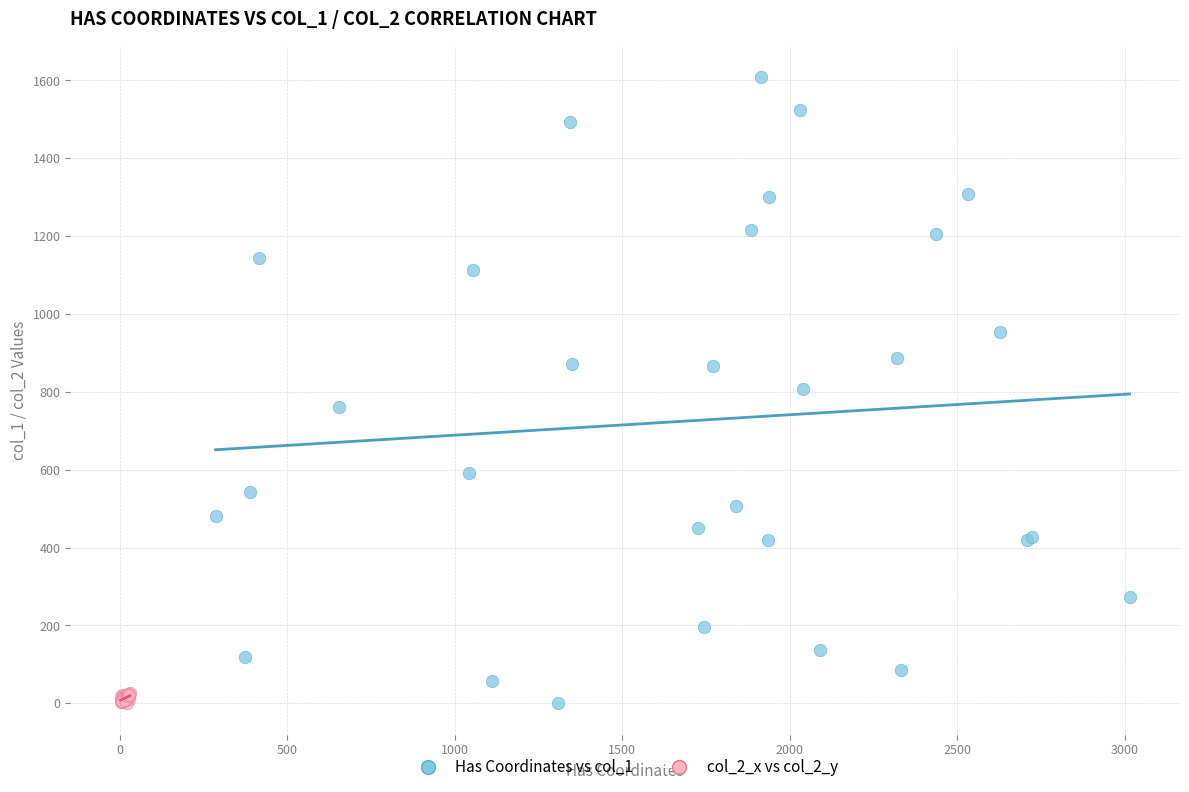

Which series has the largest Y range (max minus min)?

Has Coordinates vs col_1